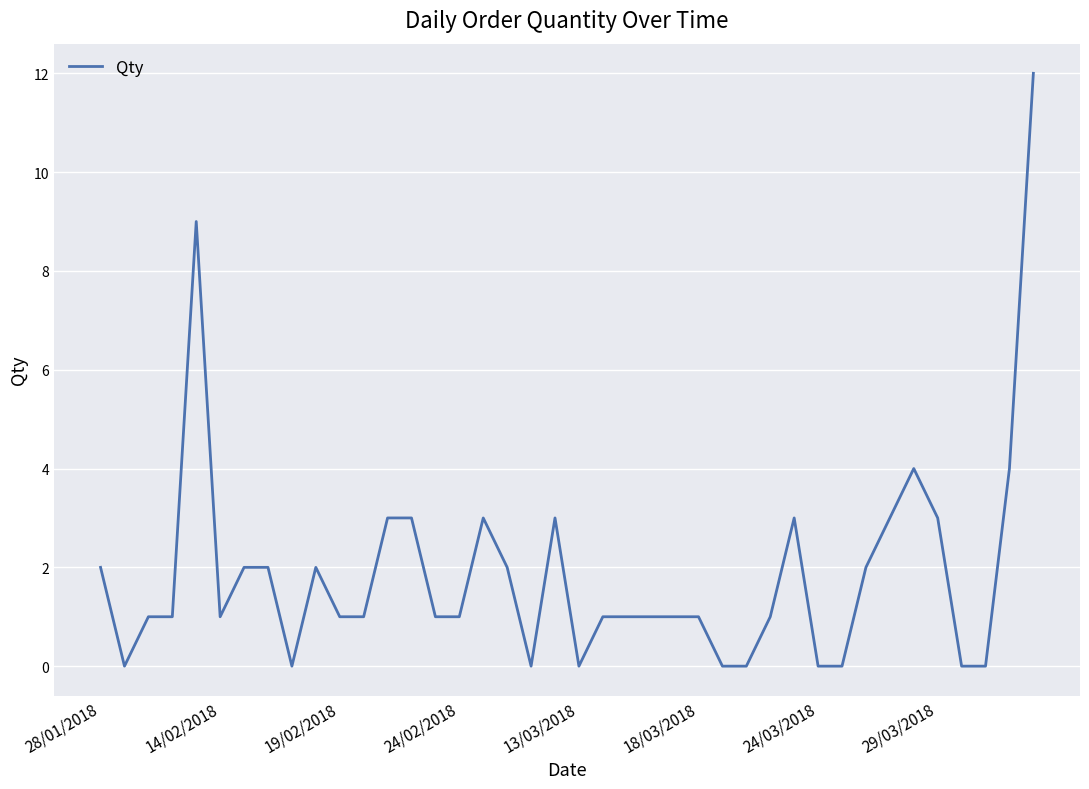

What is the greatest value displayed?

12